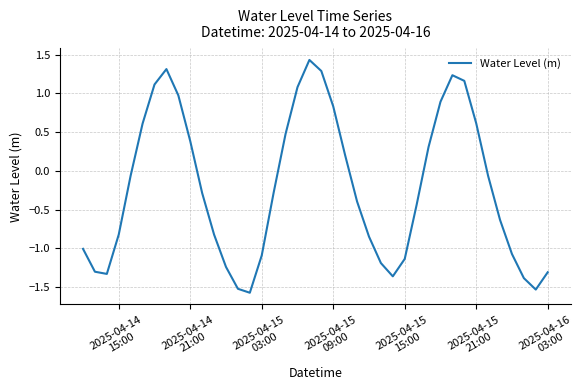

What is the sum of all values?

-8.7